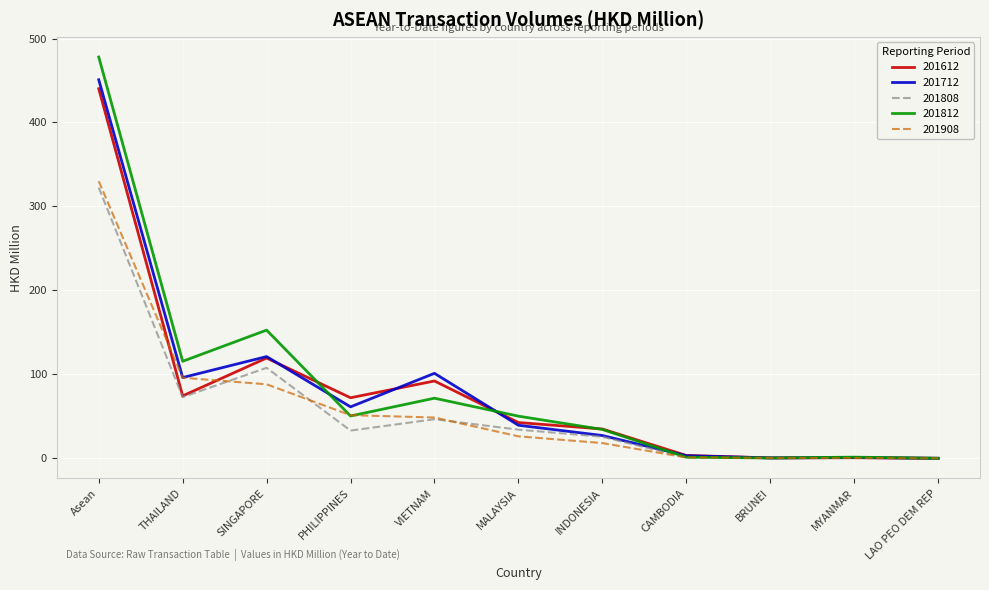

In 201812, how many points are lower than both neighbors (excluding endpoints)?

3